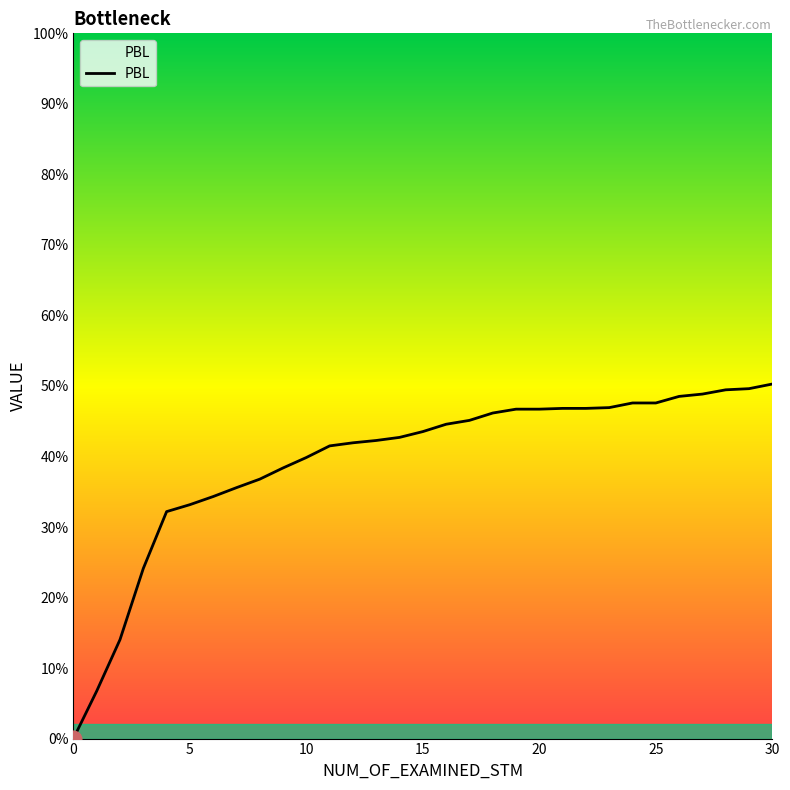

What is the average value?

0.4